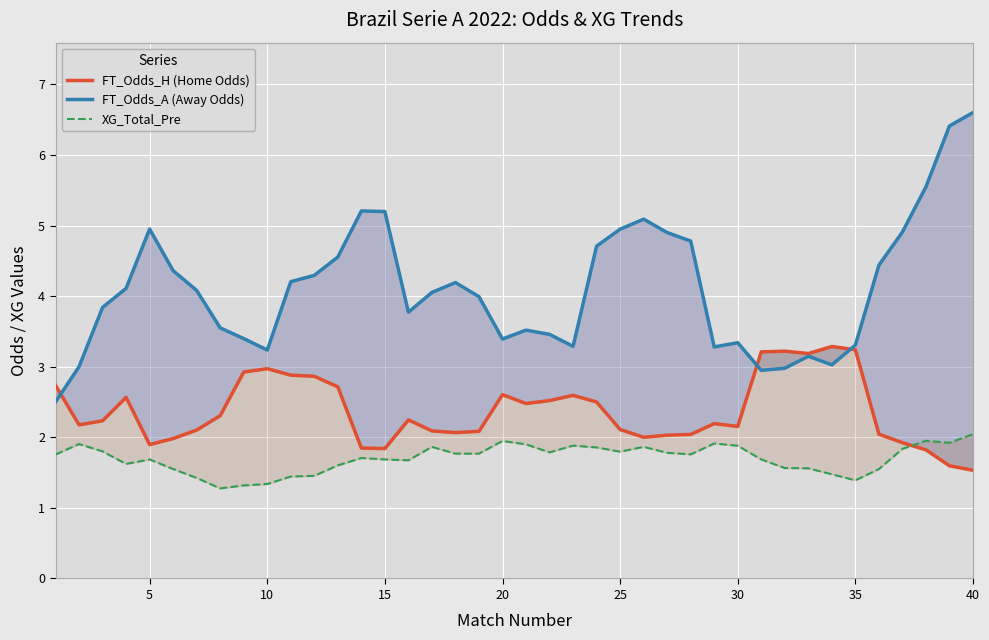

What is the difference between the second highest and second lowest values in the FT_Odds_H (Home Odds) series?

1.6